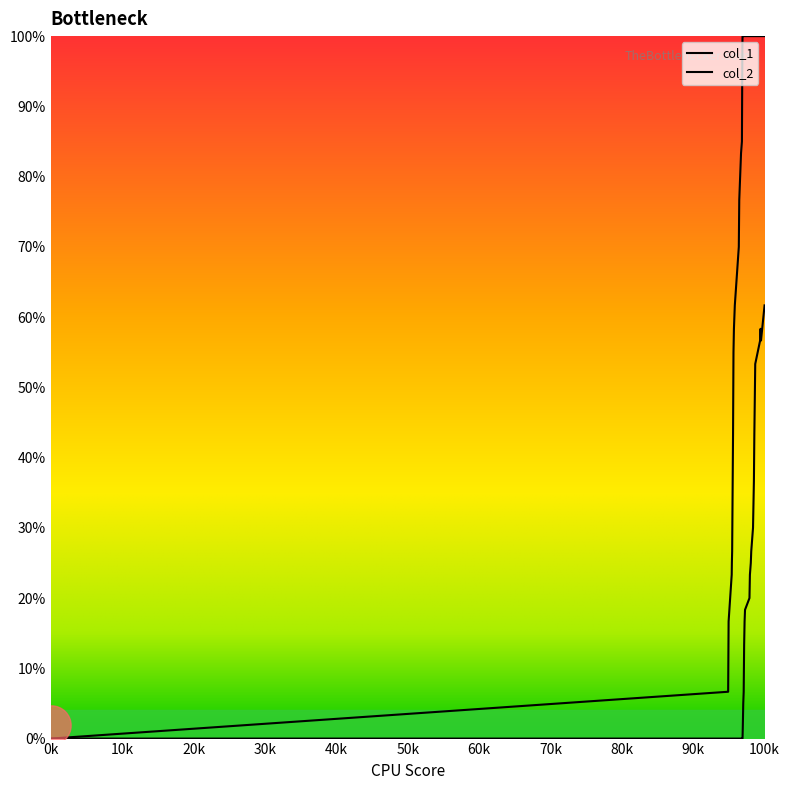

What are all the series names shown in the legend?

col_1, col_2